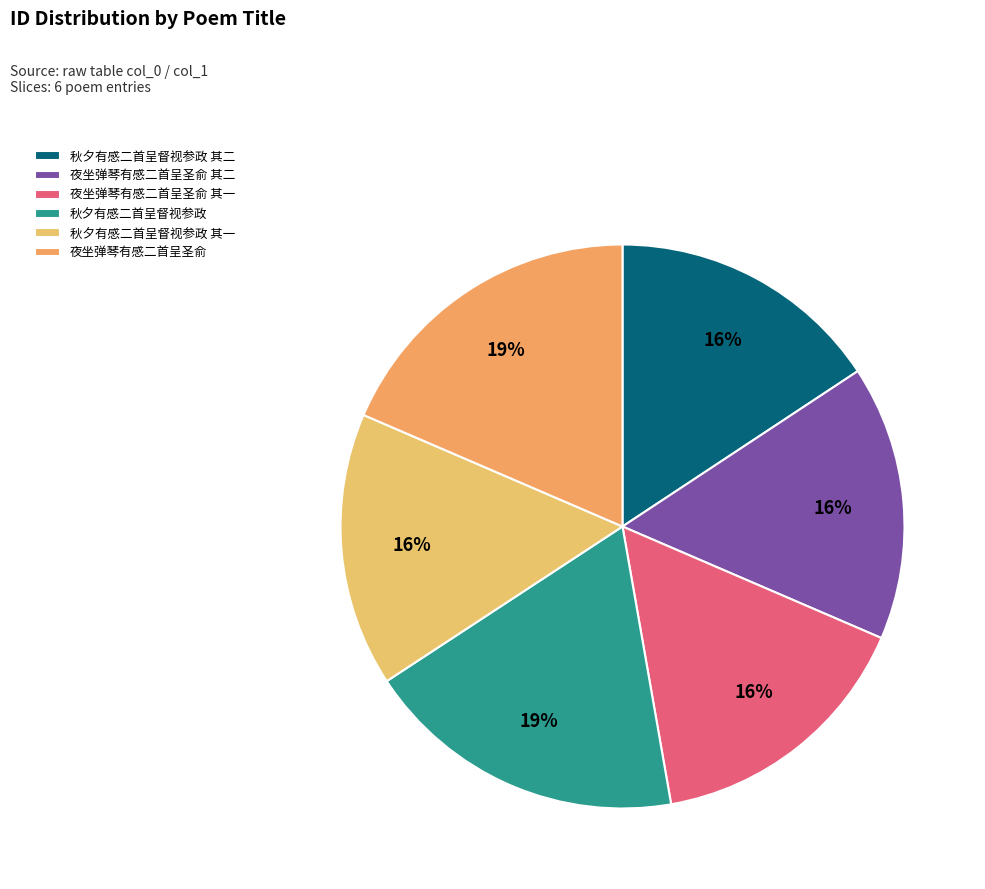

To the nearest percent, what portion does 秋夕有感二首呈督视参政 其一 represent?

16%